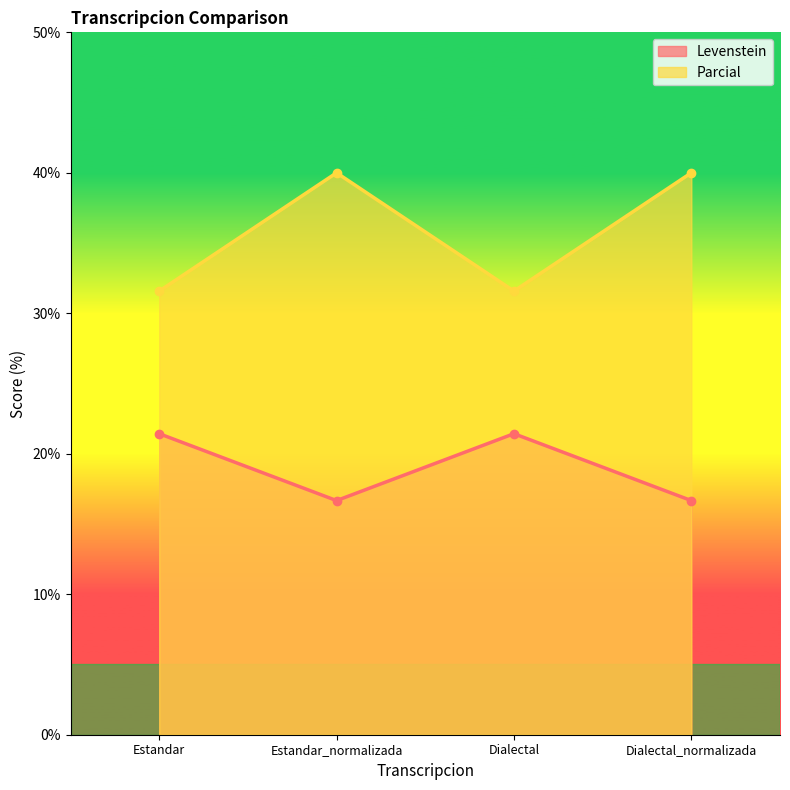

How many data points does each series have?

4